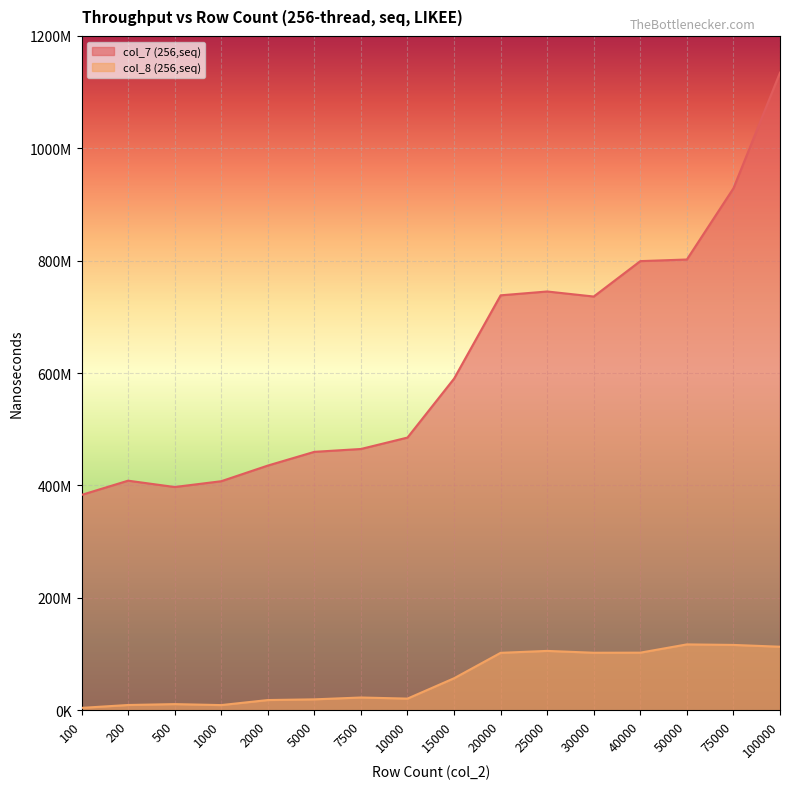

What is the sum of all col_8 (256,seq) values?

931113223